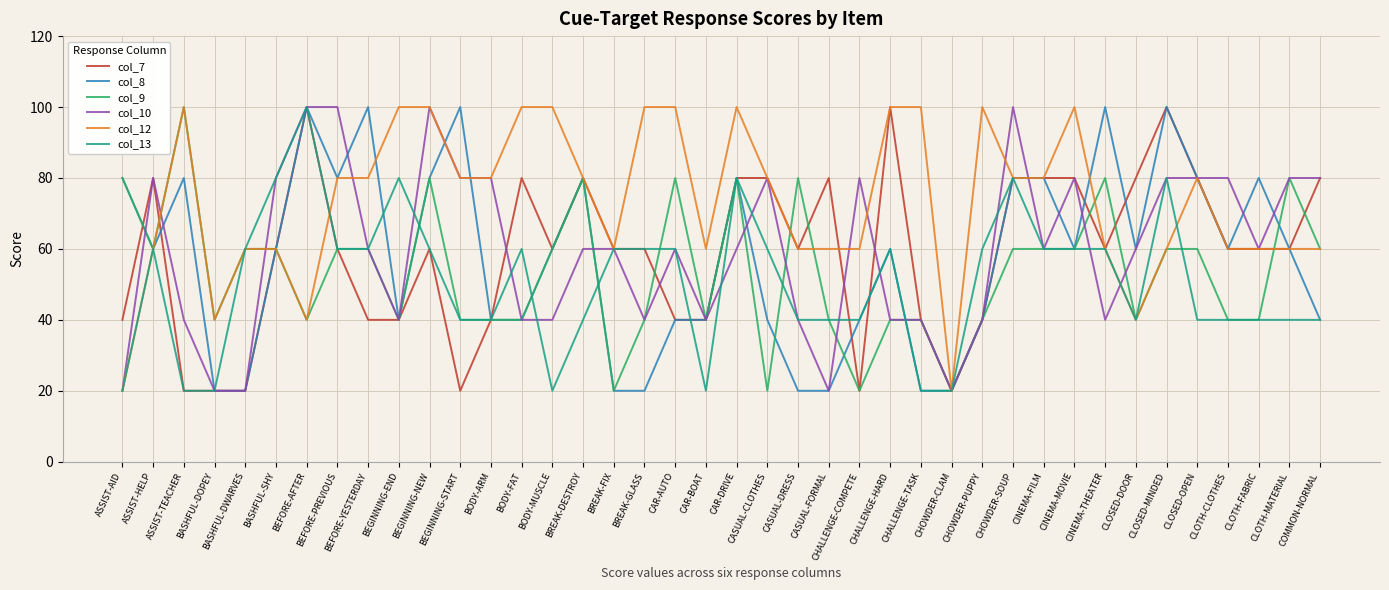

After their last crossing, which series has the higher values: col_10 or col_9?

col_10